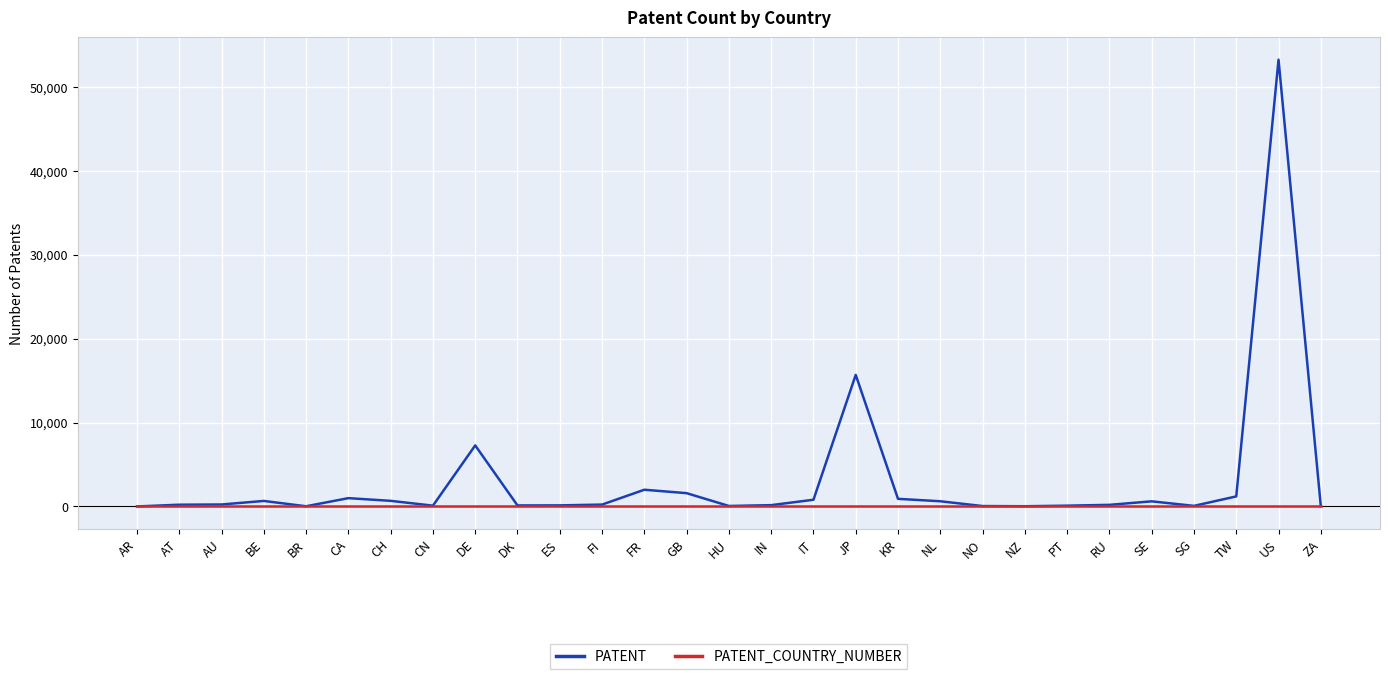

The value of PATENT_COUNTRY_NUMBER at IT is 0. True or false?

True